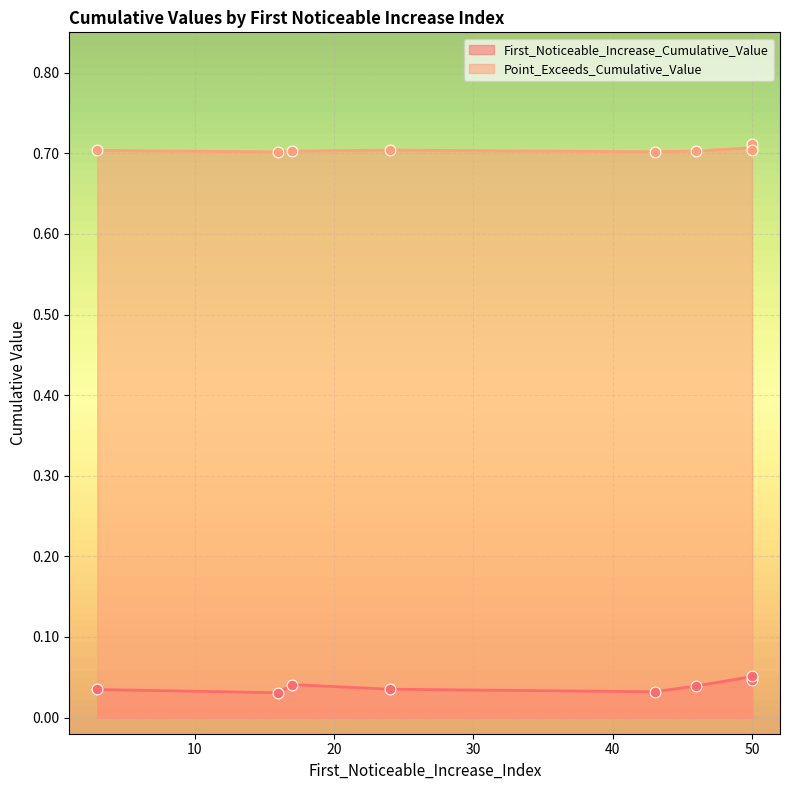

At which category is the sum across all series the highest?

50